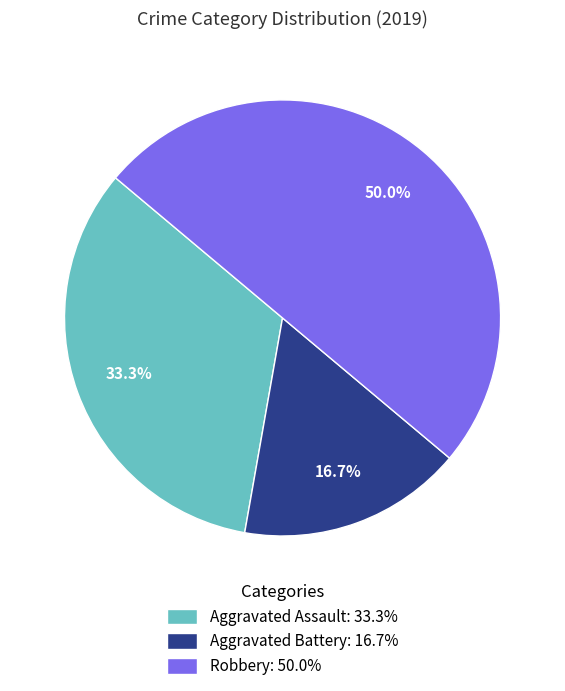

Which category has the biggest portion of the pie?

Robbery